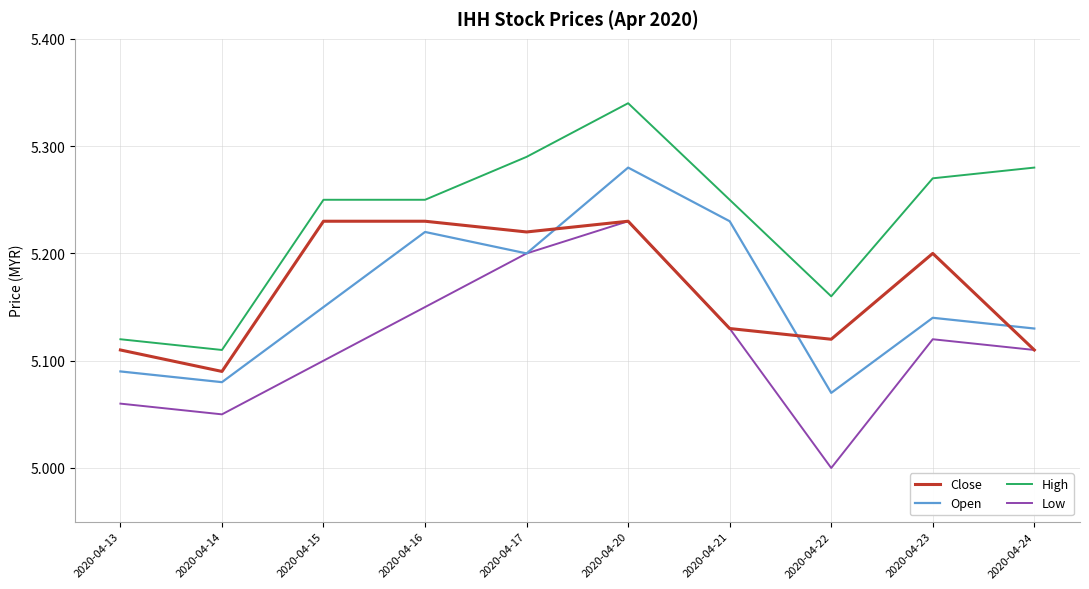

Rank the categories by Open value from lowest to highest.

2020-04-22, 2020-04-14, 2020-04-13, 2020-04-24, 2020-04-23, 2020-04-15, 2020-04-17, 2020-04-16, 2020-04-21, 2020-04-20